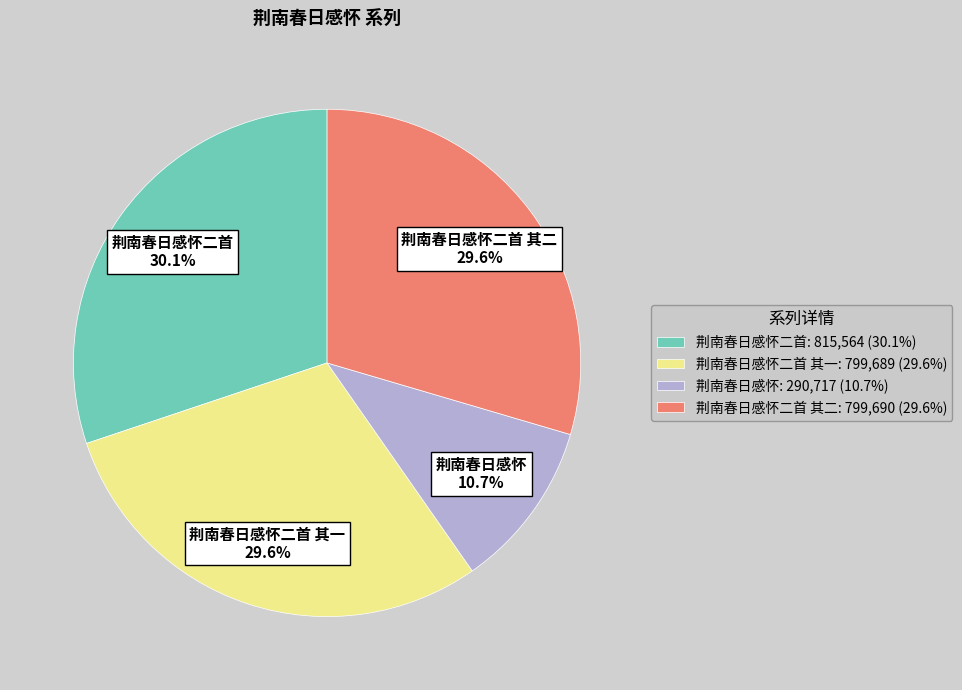

Is there a majority slice in this chart?

No